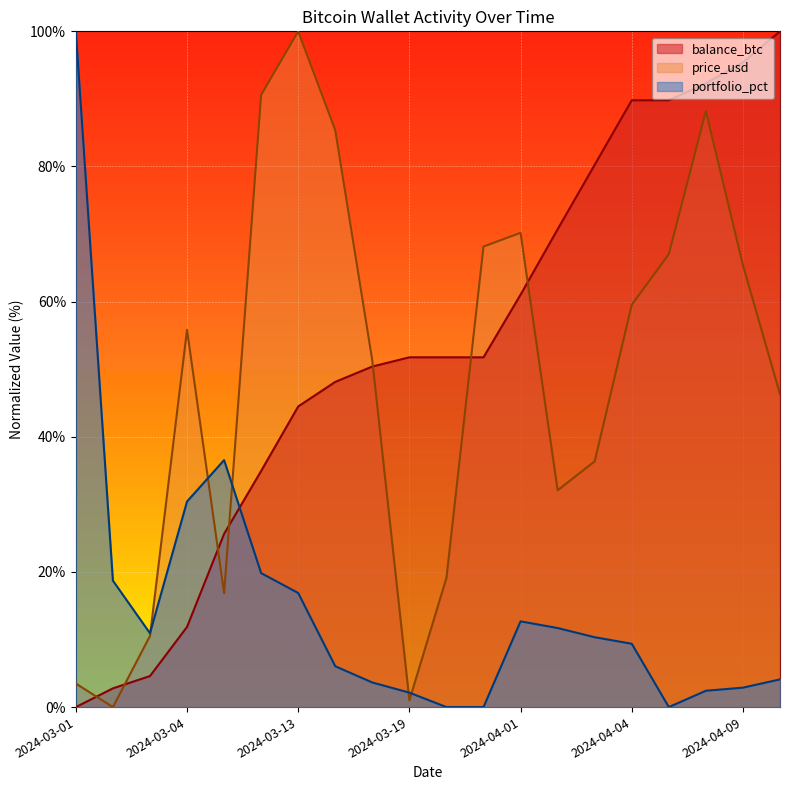

Reading left to right, transcribe all the data shown in this chart.

balance_btc: 2024-03-01=0.0	2024-03-02=2.8	2024-03-03=4.6	2024-03-04=11.9	2024-03-05=25.6	2024-03-11=34.9	2024-03-13=44.5	2024-03-14=48.1	2024-03-18=50.4	2024-03-19=51.8	2024-03-23=51.8	2024-03-27=51.8	2024-04-01=61.0	2024-04-02=70.7	2024-04-03=80.3	2024-04-04=89.8	2024-04-07=89.8	2024-04-08=92.3	2024-04-09=95.4	2024-04-12=100.0
price_usd: 2024-03-01=3.5	2024-03-02=0.0	2024-03-03=10.5	2024-03-04=55.8	2024-03-05=16.9	2024-03-11=90.6	2024-03-13=100.0	2024-03-14=85.4	2024-03-18=51.3	2024-03-19=1.0	2024-03-23=19.1	2024-03-27=68.2	2024-04-01=70.2	2024-04-02=32.1	2024-04-03=36.4	2024-04-04=59.5	2024-04-07=67.0	2024-04-08=88.2	2024-04-09=65.4	2024-04-12=46.3
portfolio_pct: 2024-03-01=100.0	2024-03-02=18.7	2024-03-03=10.9	2024-03-04=30.4	2024-03-05=36.6	2024-03-11=19.8	2024-03-13=16.9	2024-03-14=6.0	2024-03-18=3.6	2024-03-19=2.1	2024-03-23=0.0	2024-03-27=0.0	2024-04-01=12.7	2024-04-02=11.7	2024-04-03=10.3	2024-04-04=9.4	2024-04-07=0.0	2024-04-08=2.4	2024-04-09=2.9	2024-04-12=4.1